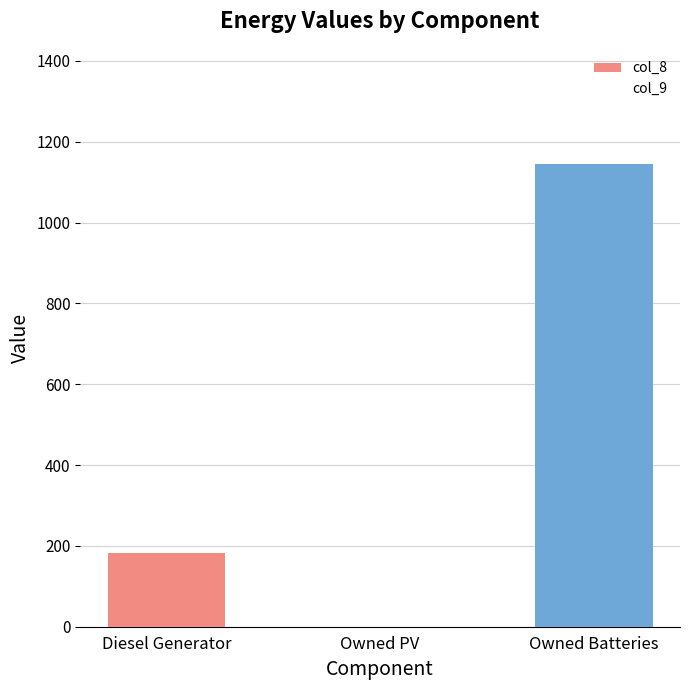

What is the greatest value displayed?

1144.0